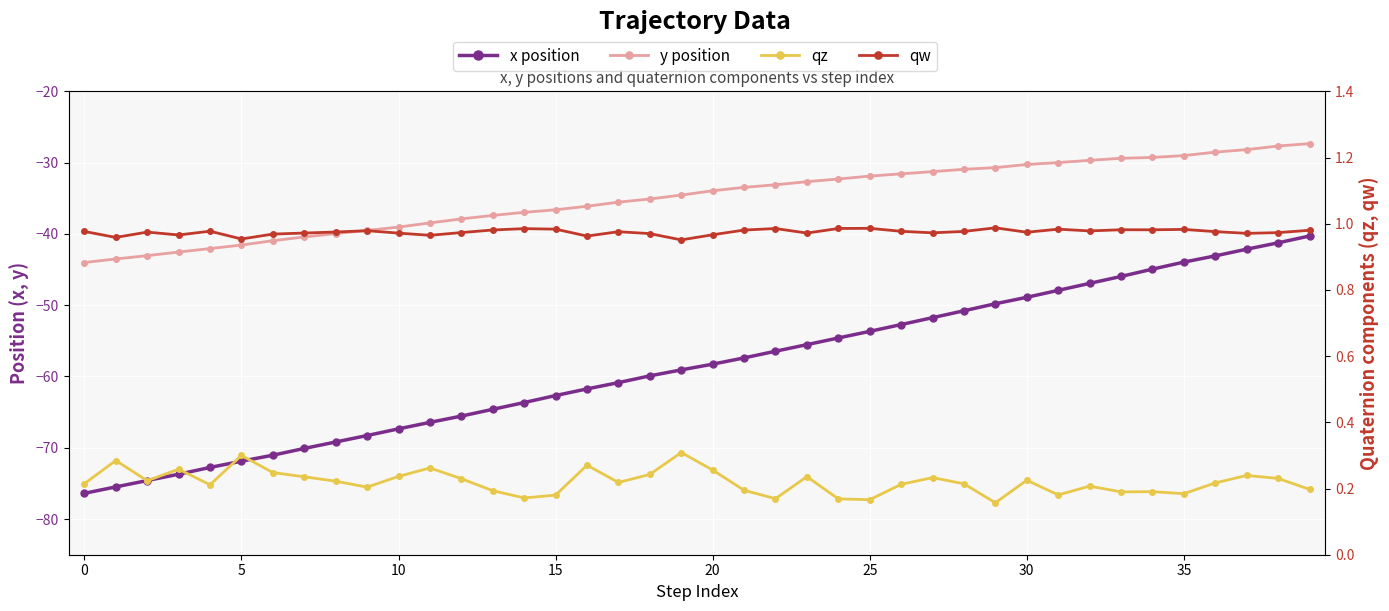

List the series in order of their peak value, highest first.

qw, qz, y position, x position